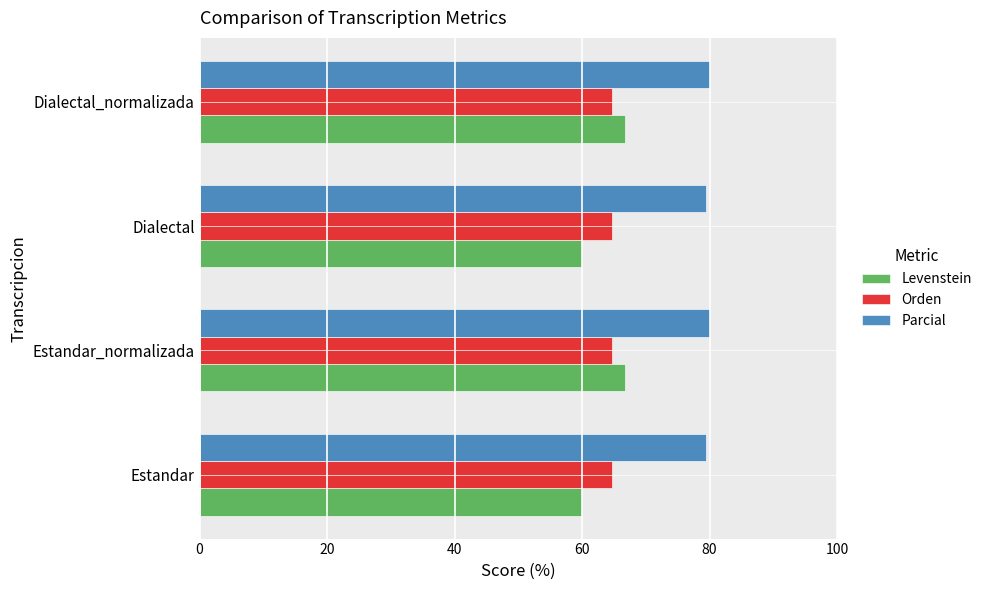

What is the minimum value shown in the chart?

60.0